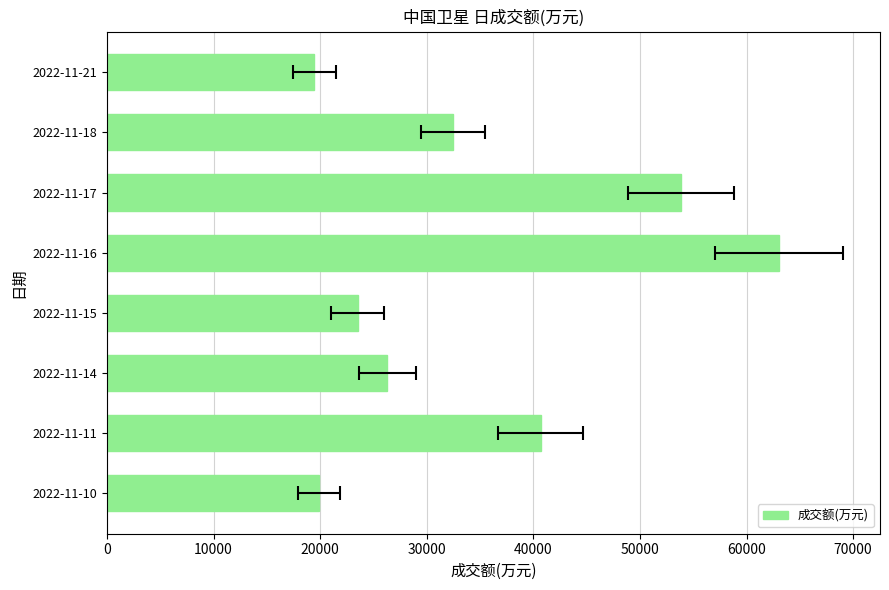

Reading right to left, list all the values displayed in this chart.

19458	32458	53864	63063	23503	26293	40671	19889